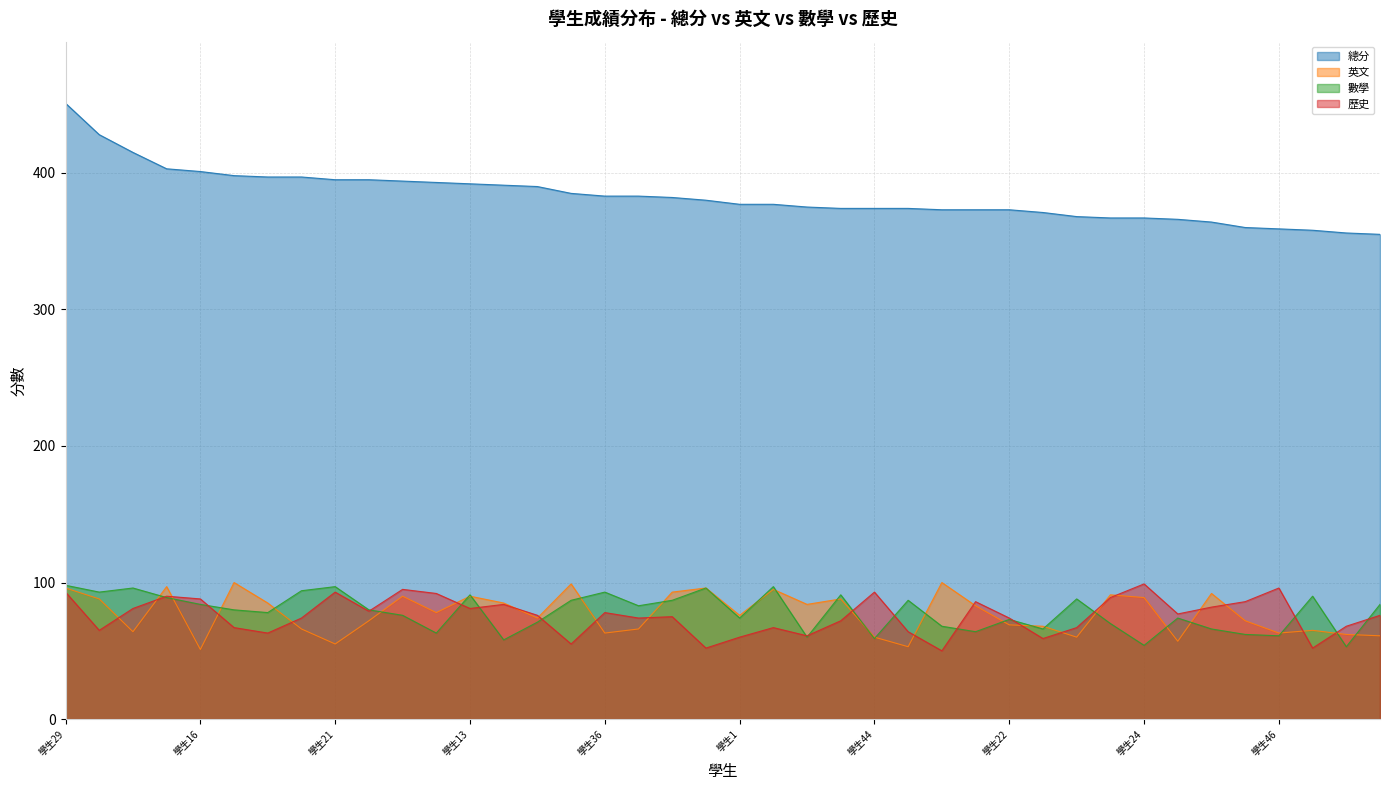

What is the average value of the 歷史 series?

76